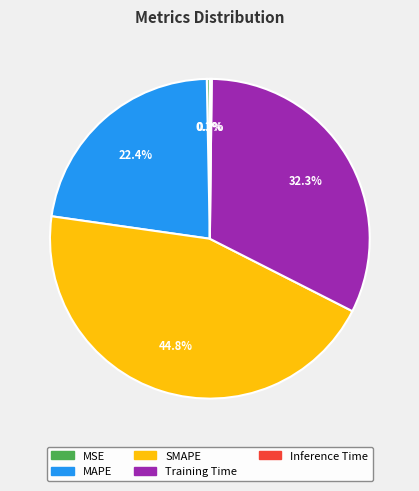

Is it true that Training Time is 32% of the pie?

True